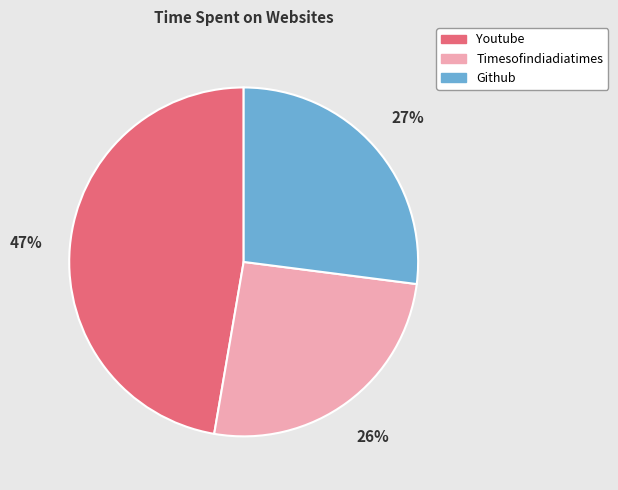

Which slice is the largest?

Youtube